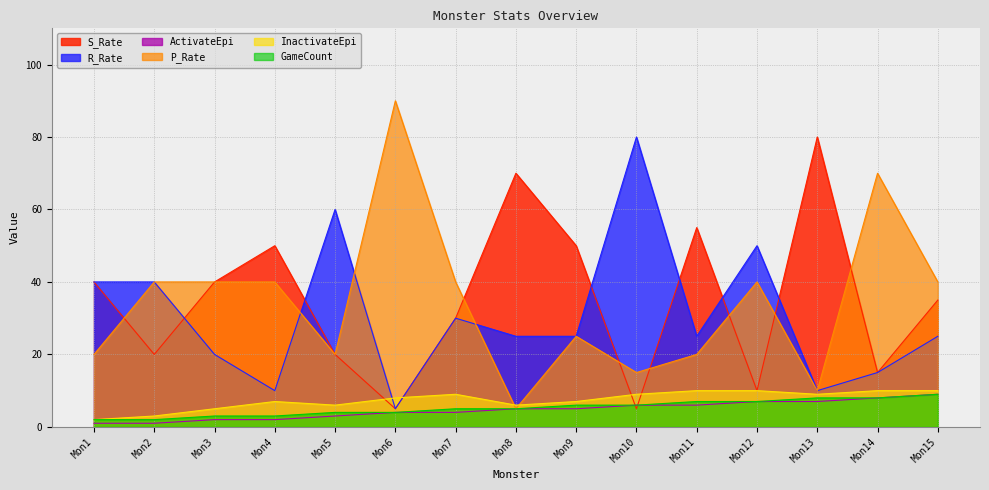

What is the sum of the S_Rate values at Mon1 and Mon9?

90